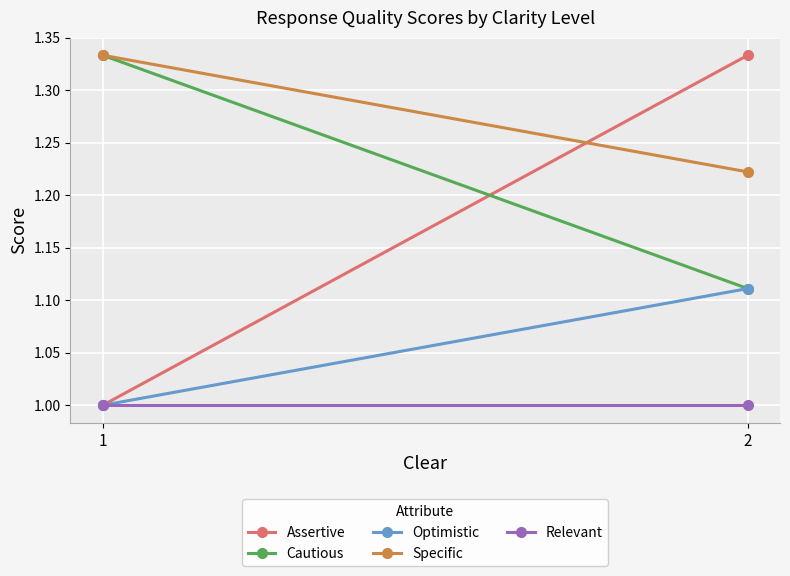

What are all the series names shown in the legend?

Assertive, Cautious, Optimistic, Specific, Relevant